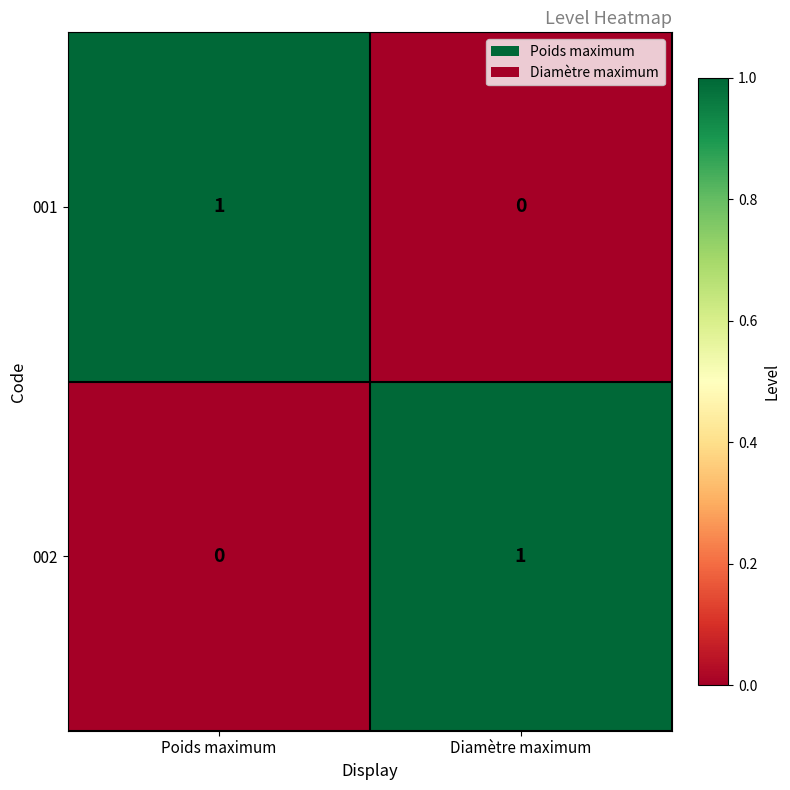

At which label does 001 reach its peak?

Poids maximum